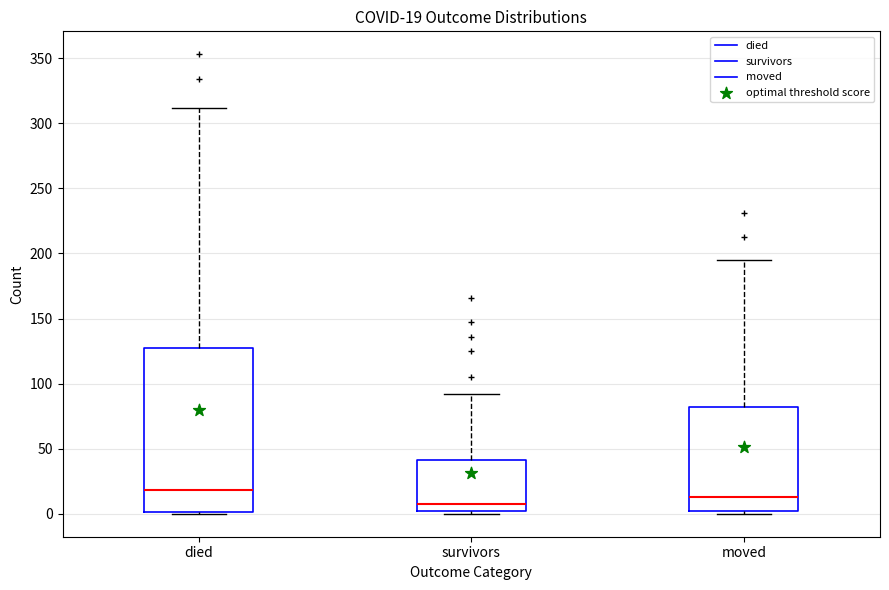

Which box has the lowest median line?

survivors